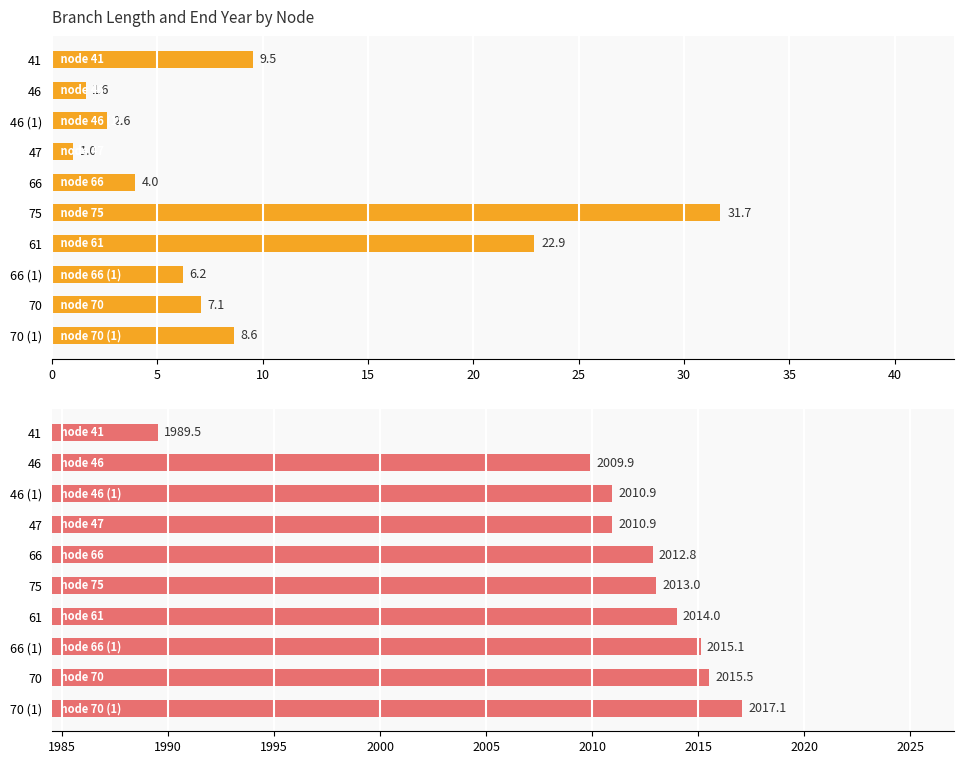

Reading left to right, extract all data points from this chart.

length: 9.5	1.6	2.6	1.0	4.0	31.7	22.9	6.2	7.1	8.6
endYear: 1989.5	2009.9	2010.9	2010.9	2012.8	2013.0	2014.0	2015.1	2015.5	2017.1